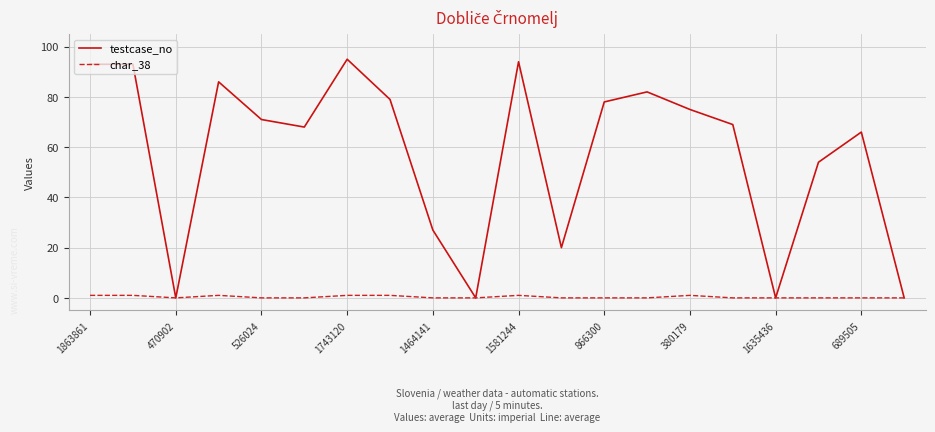

Is this an area chart (filled region under the line)?

No